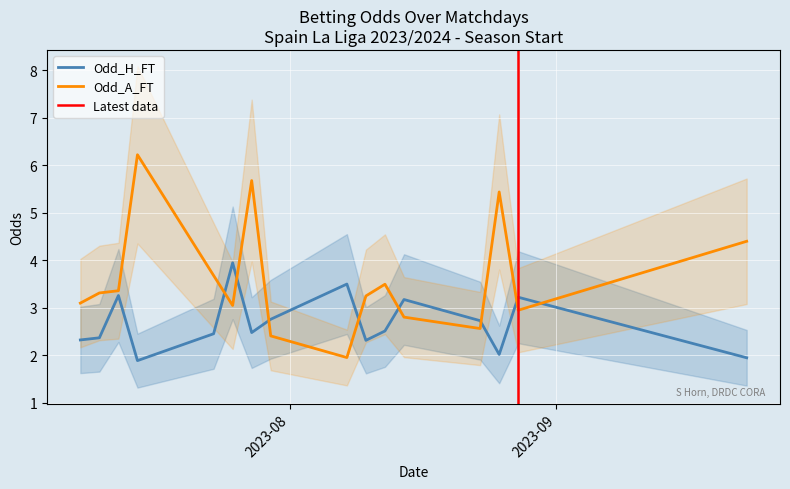

Which series ends up on top after the final intersection of Odd_H_FT and Odd_A_FT?

Odd_A_FT